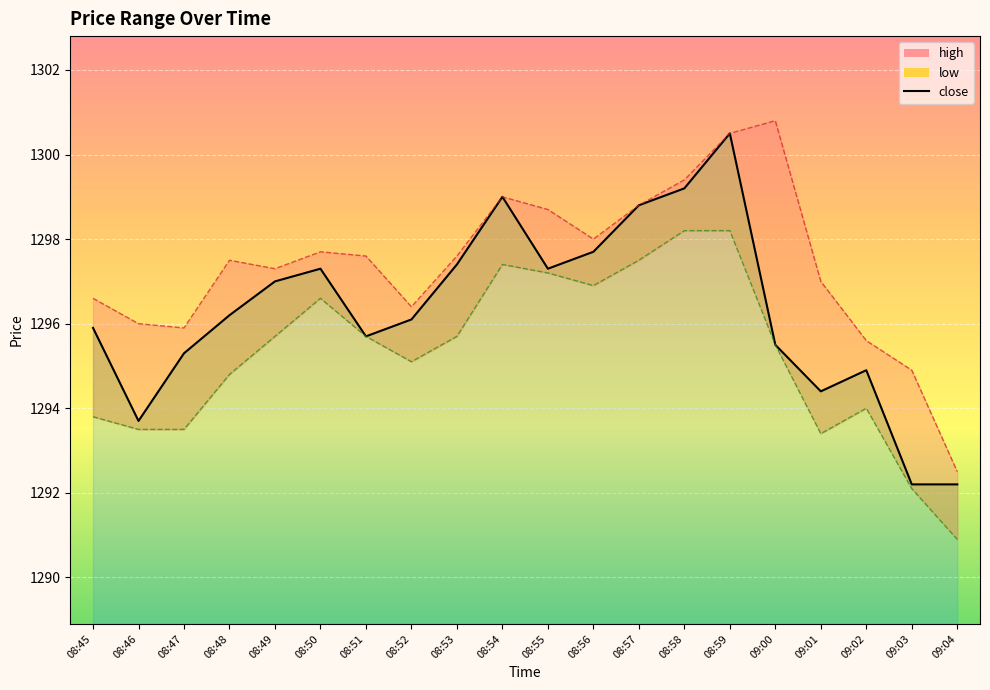

True or false: low has more than 2 points higher than both neighbors.

True